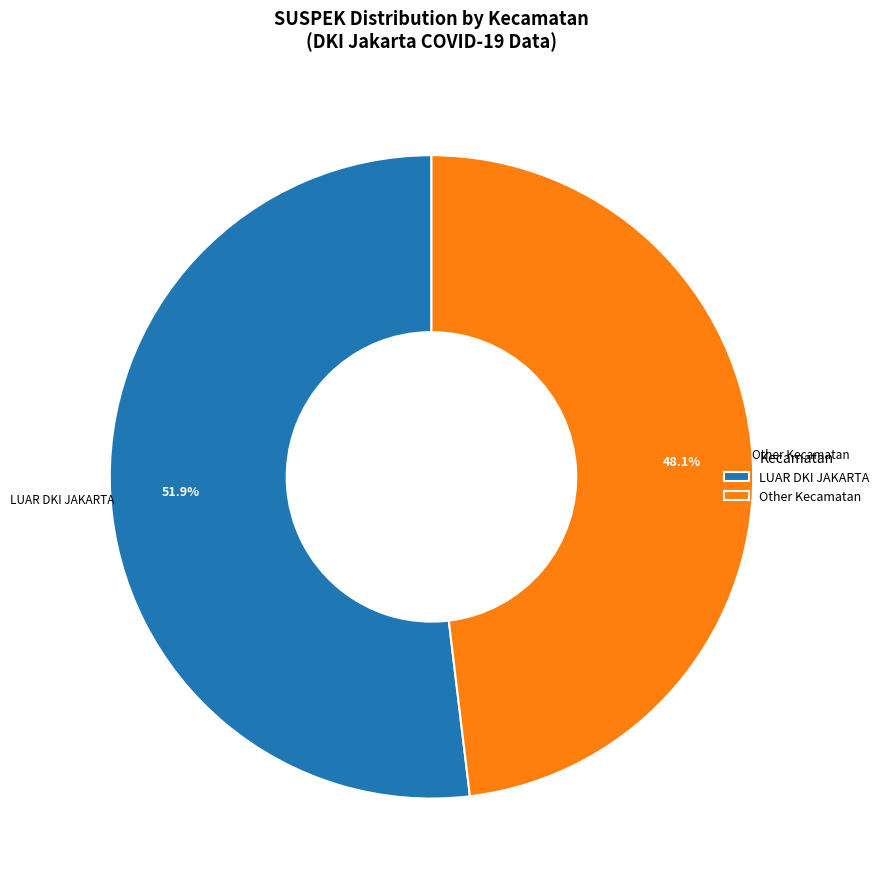

What percentage is NOT represented by LUAR DKI JAKARTA?

48.1%